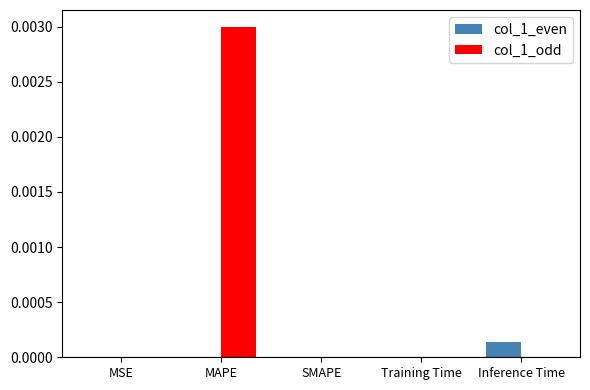

How many groups of bars are there?

5